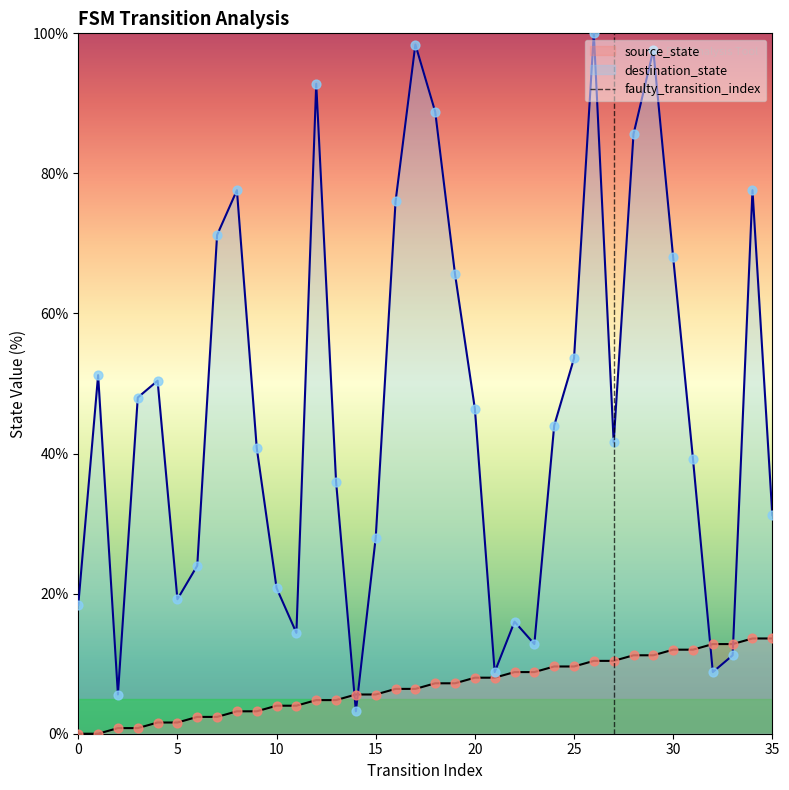

Which series has the widest spread of Y values?

destination_state